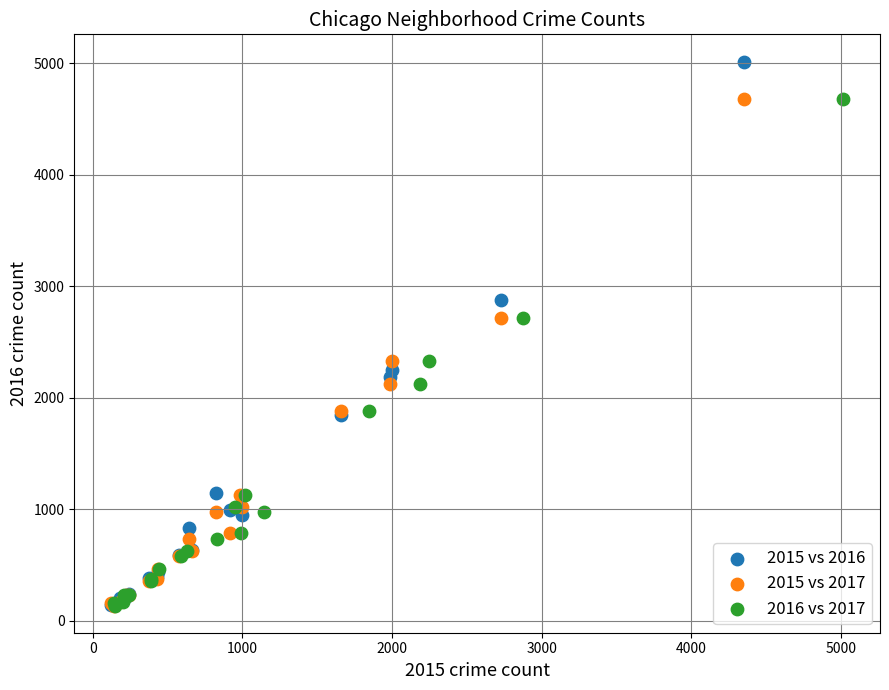

Which series has the widest spread of Y values?

2015 vs 2016